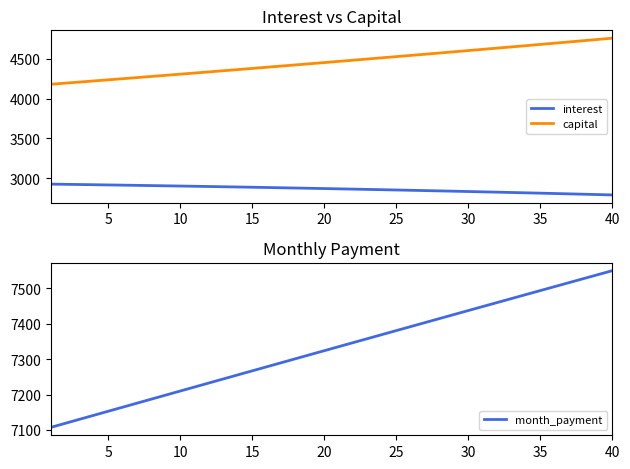

True or false: interest and capital intersect in this chart.

False